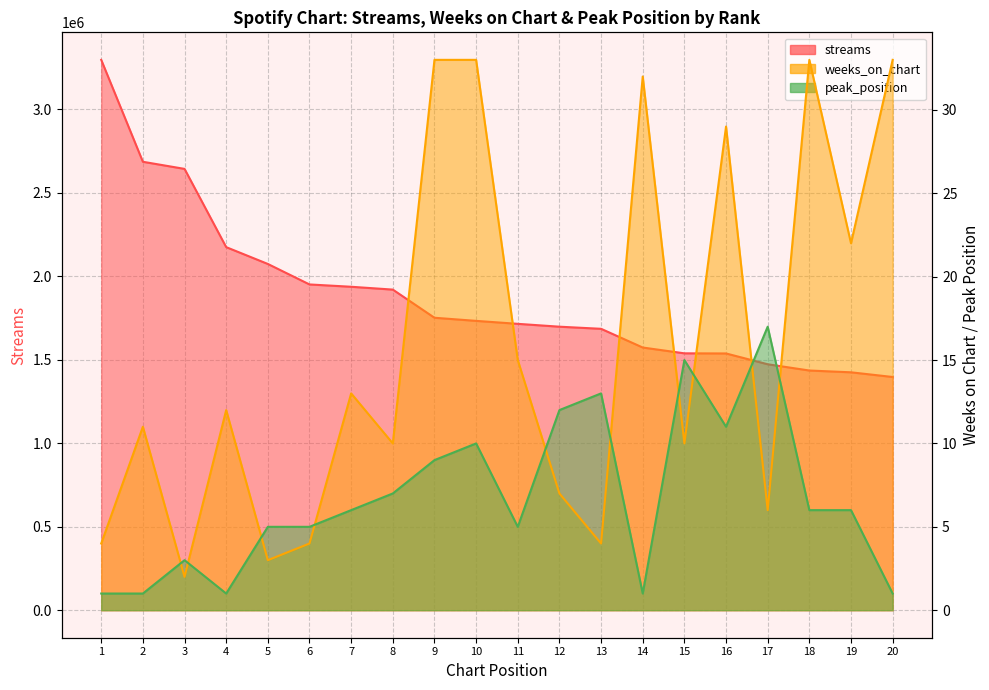

What is the total value across all series at 12?

1697273